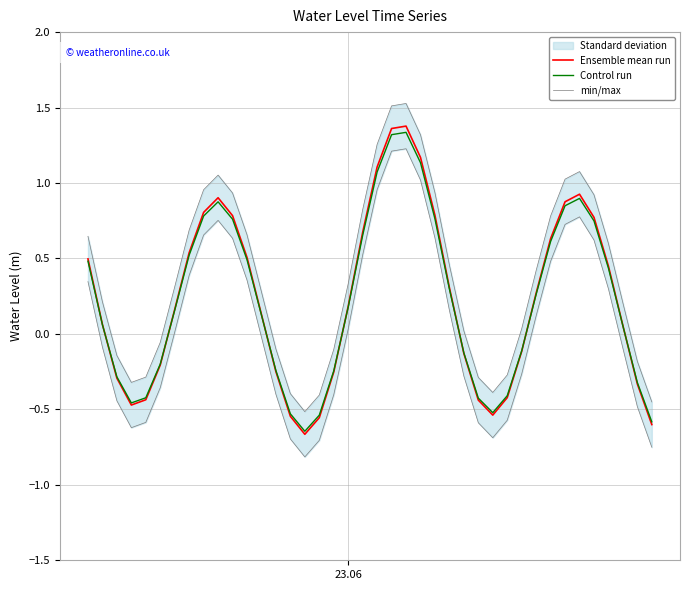

True or false: min/max and Control run intersect in this chart.

False